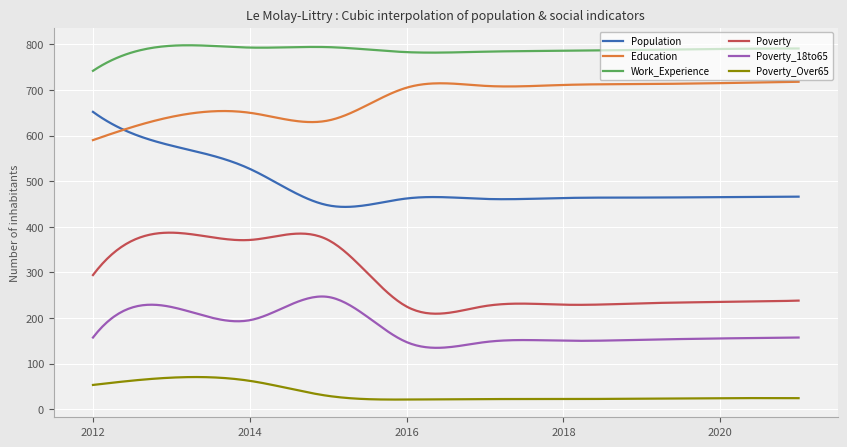

Which series has the largest total across all categories?

Work_Experience